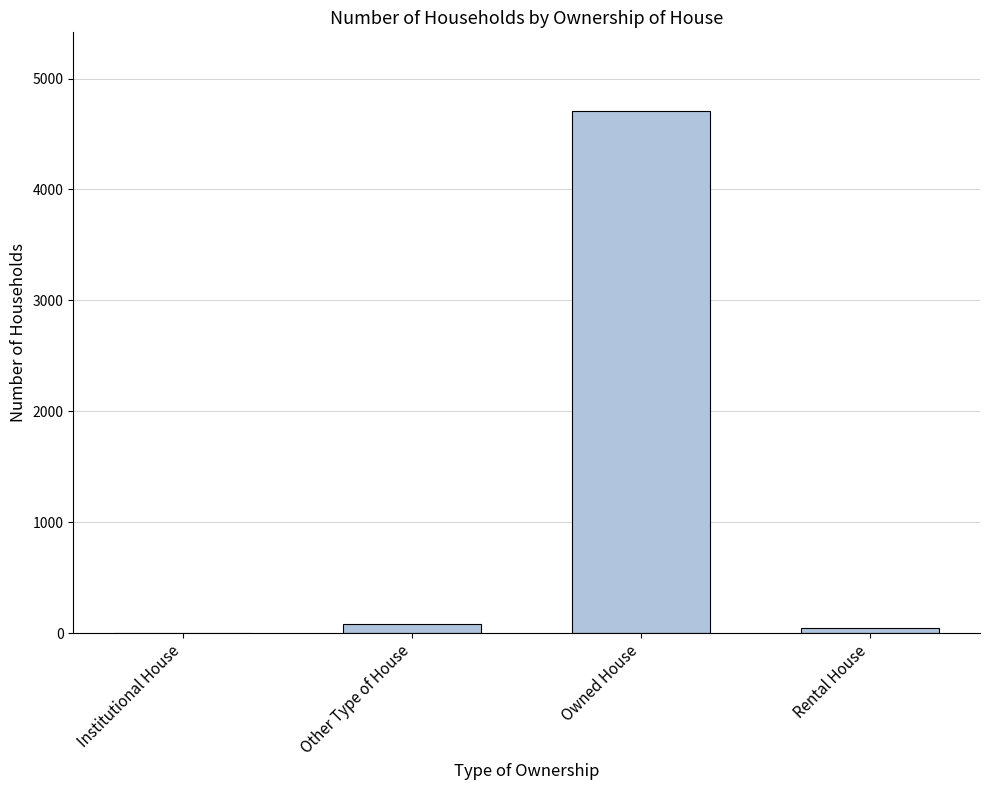

Are the bars grouped side by side (vs. stacked)?

No